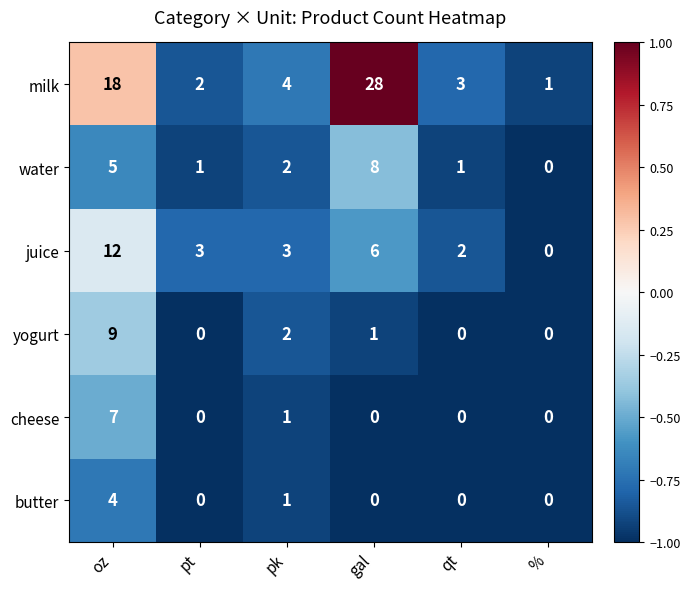

The value of juice at pt is 1. True or false?

False